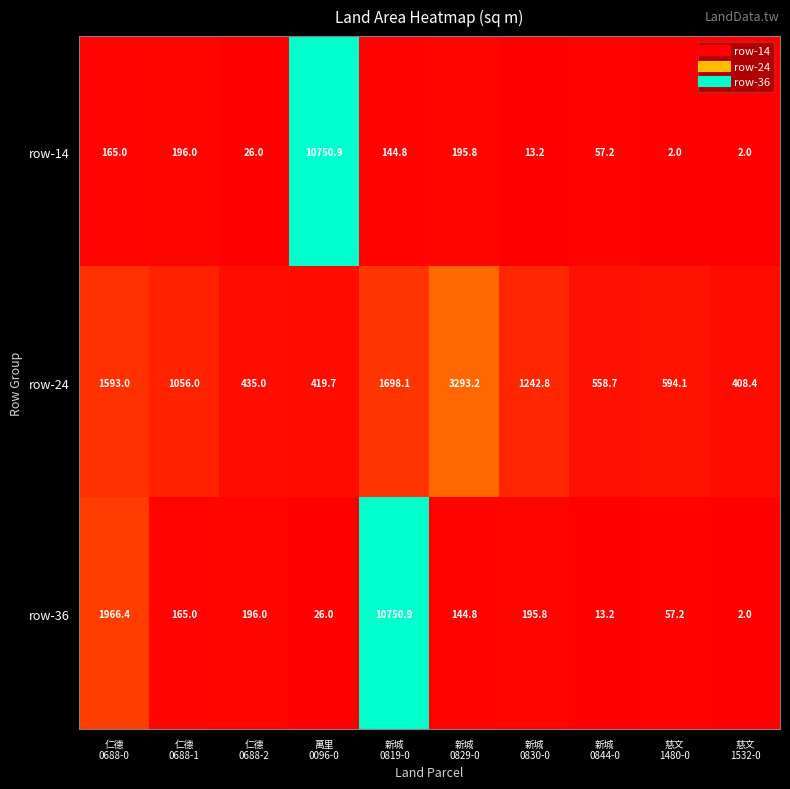

What is the difference between the second highest and second lowest values in the row-24 series?

1278.4